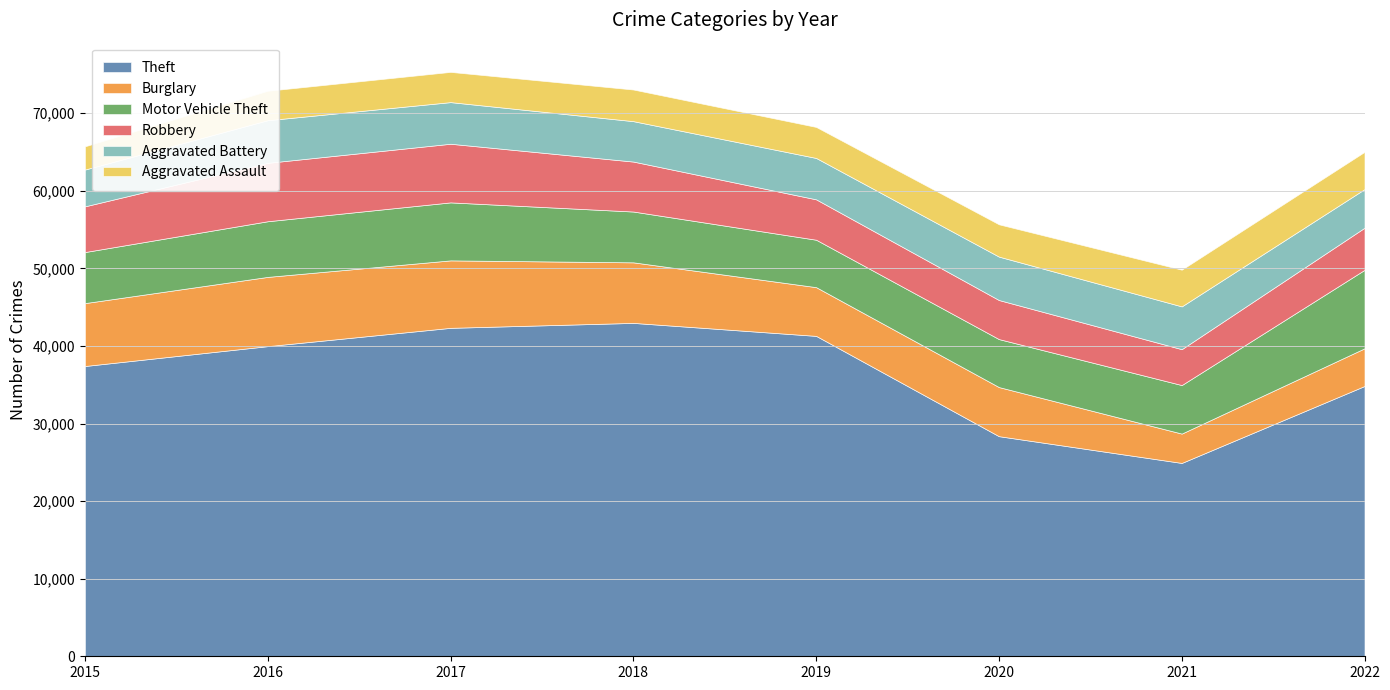

At which label is Burglary closest to 6355?

2020